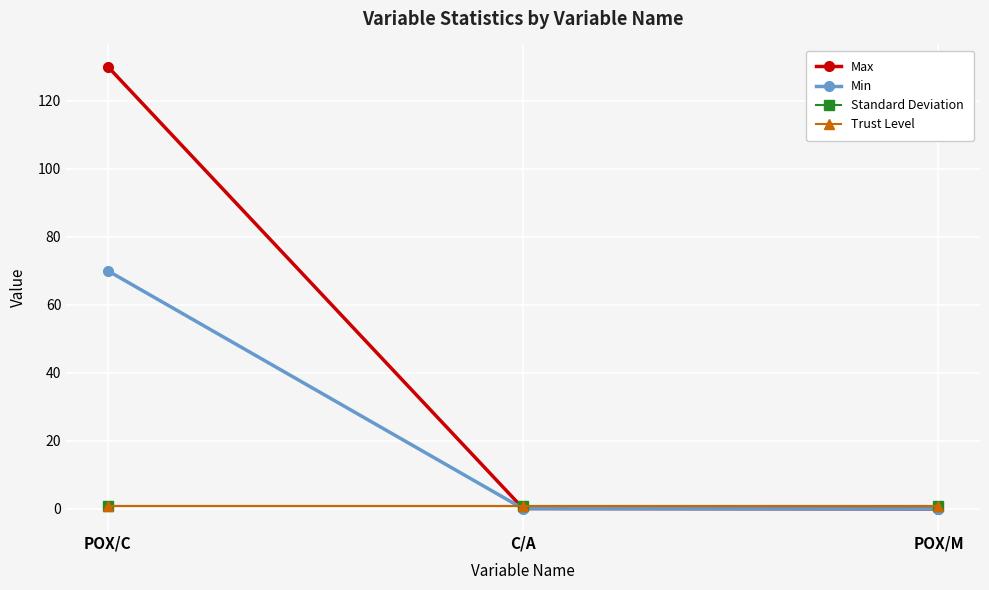

Is the value of Max at POX/C greater than the value of Standard Deviation at POX/C?

Yes